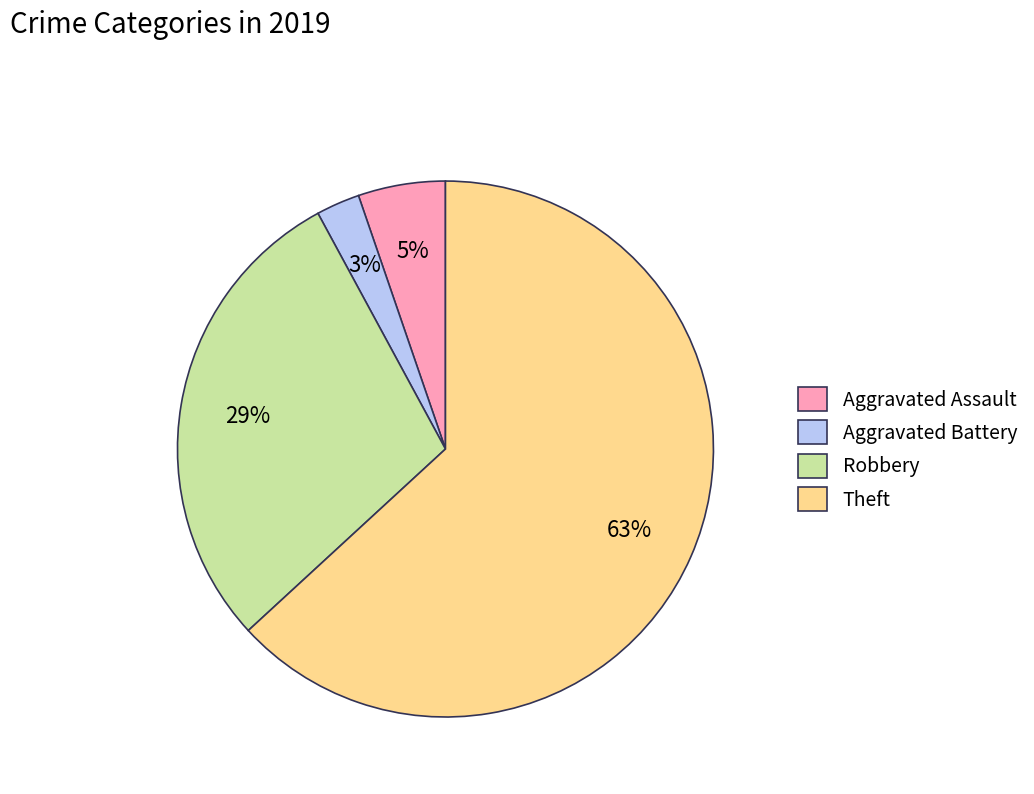

Which has a higher value, Aggravated Assault or Aggravated Battery?

Aggravated Assault